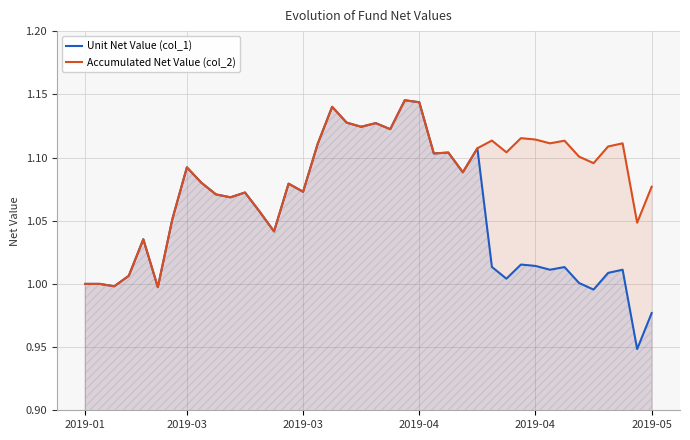

Between 30 and 36, which series saw the biggest shift?

Unit Net Value (col_1)